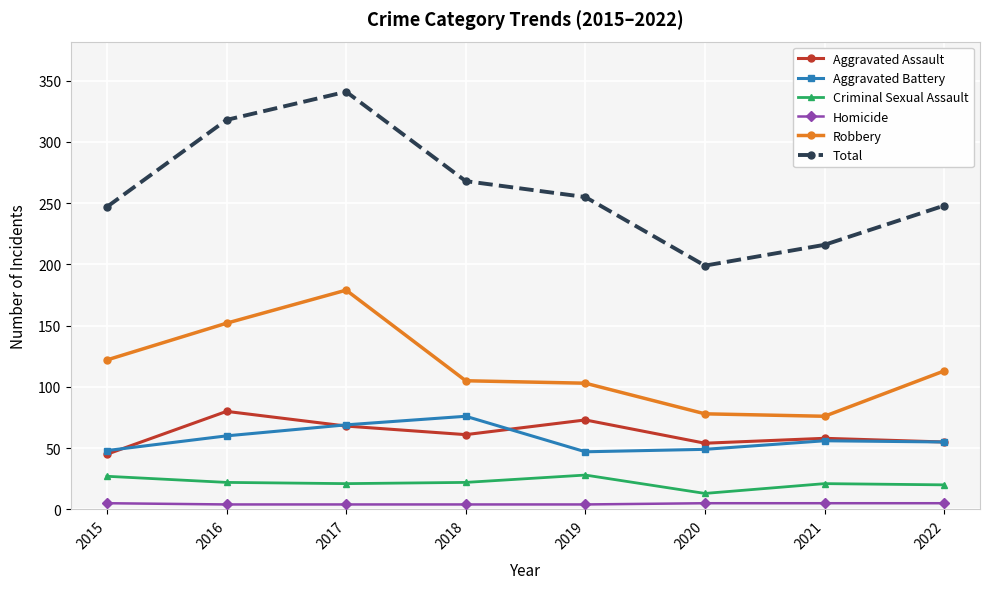

What are all the series names shown in the legend?

Aggravated Assault, Aggravated Battery, Criminal Sexual Assault, Homicide, Robbery, Total